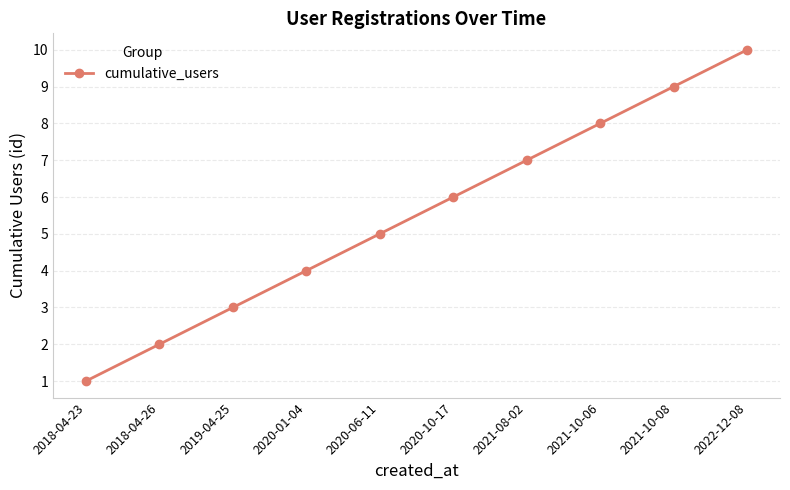

Reading left to right, what are all the values shown in this chart?

2018-04-23=1	2018-04-26=2	2019-04-25=3	2020-01-04=4	2020-06-11=5	2020-10-17=6	2021-08-02=7	2021-10-06=8	2021-10-08=9	2022-12-08=10